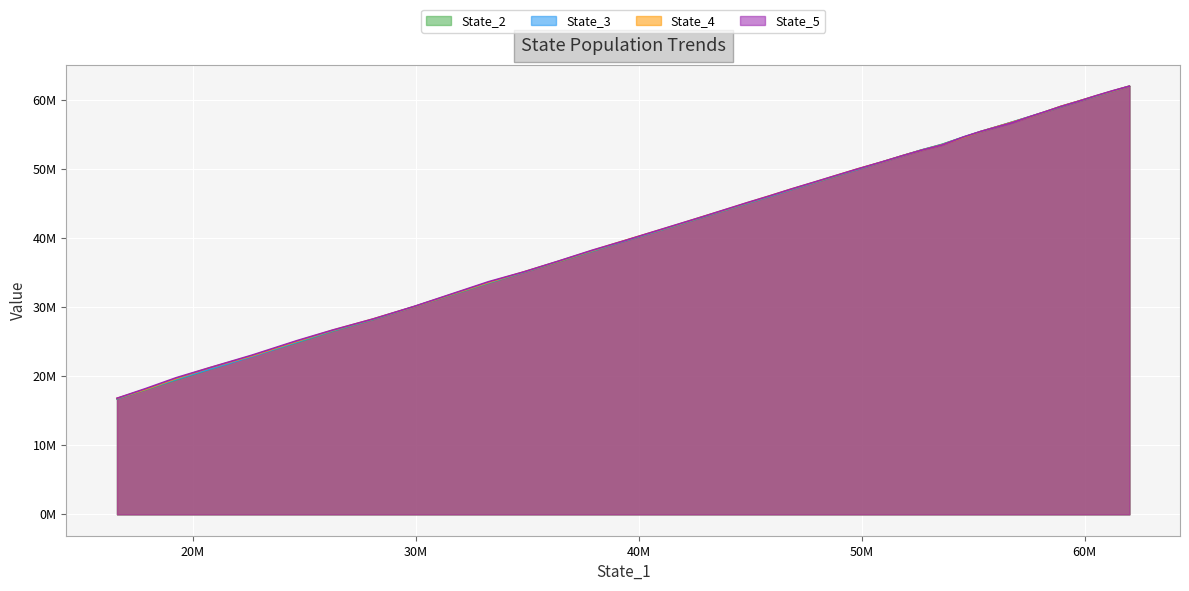

Does the chart display data point markers on the line(s)?

No